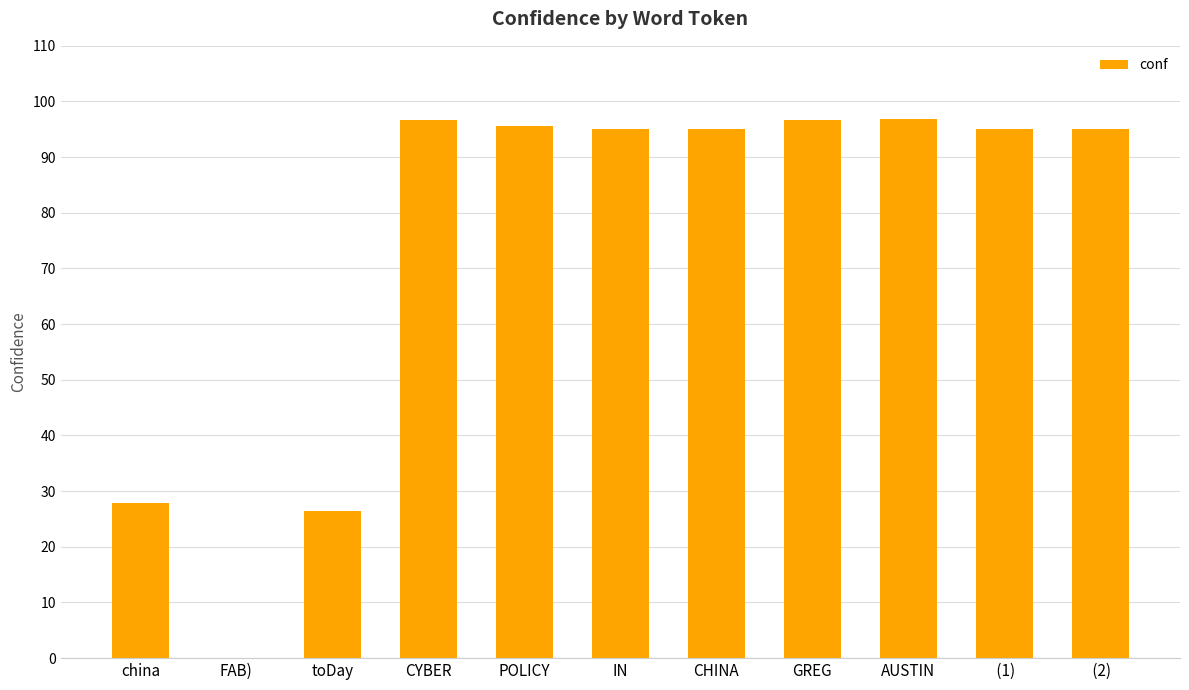

What is the sum of the values at GREG and AUSTIN?

193.5